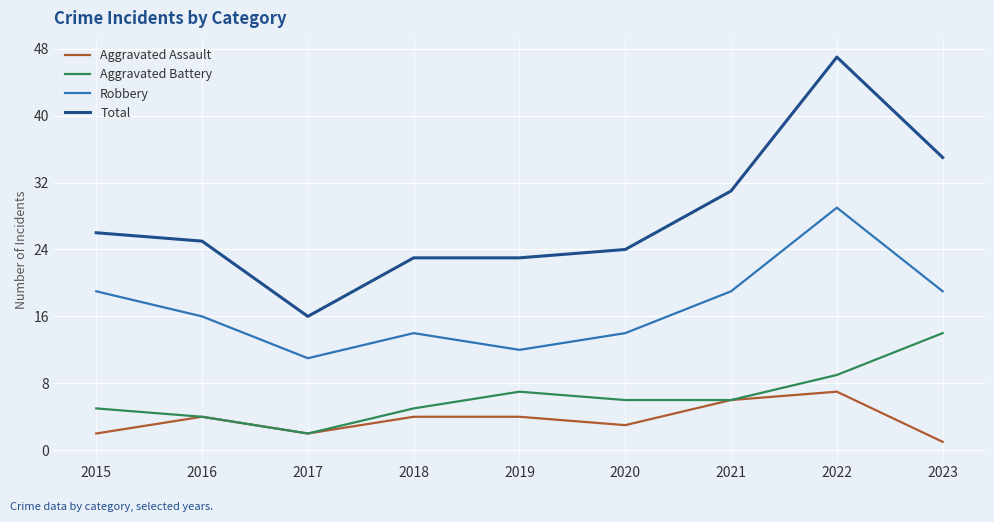

Which category has the lowest value across all series?

2023